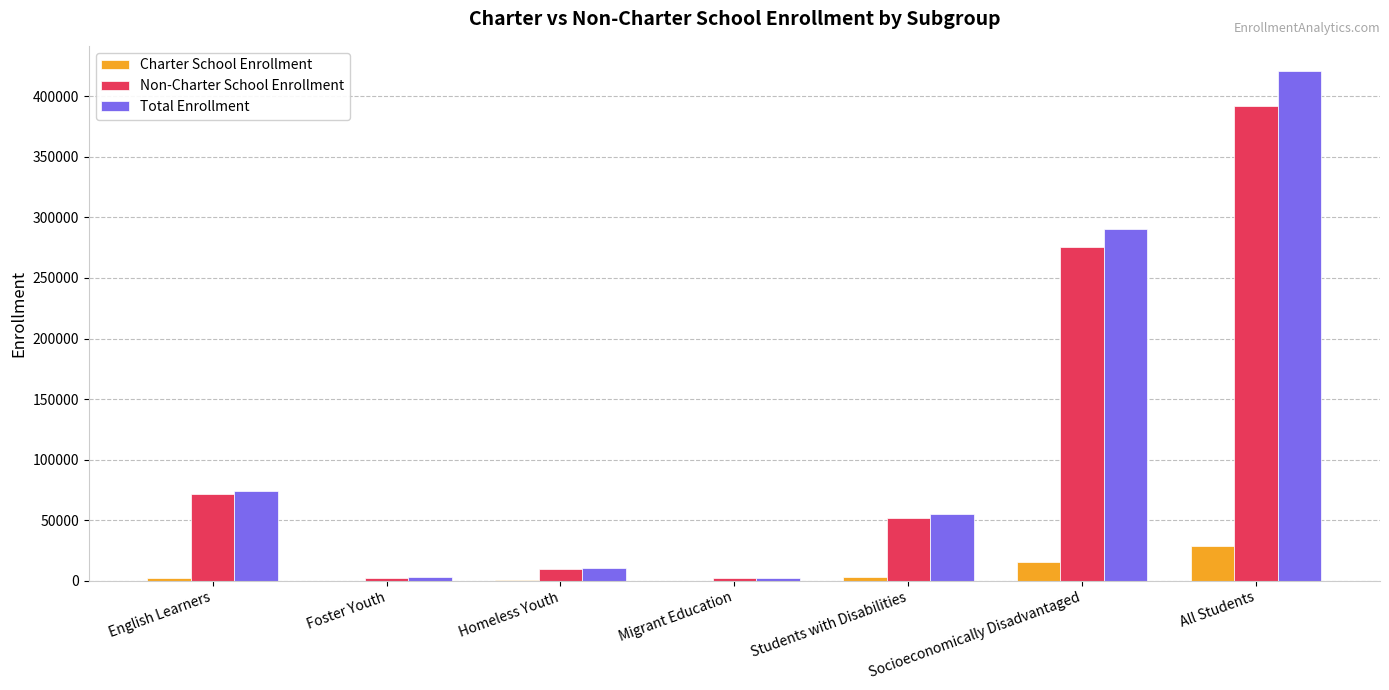

At which category is the sum across all series the highest?

All Students